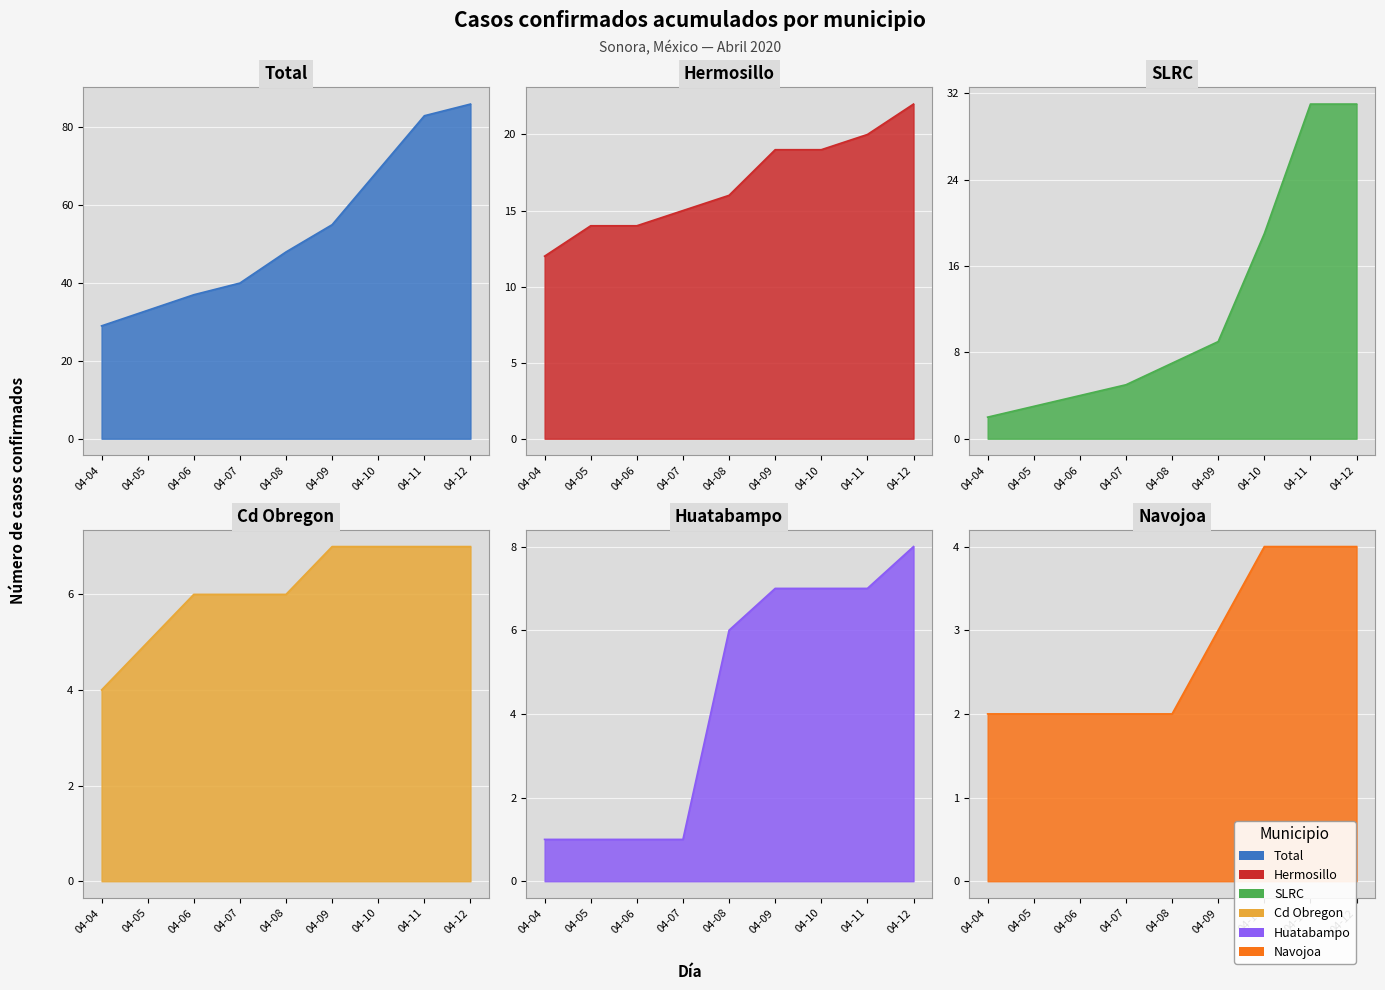

Count the number of data series in this chart.

6